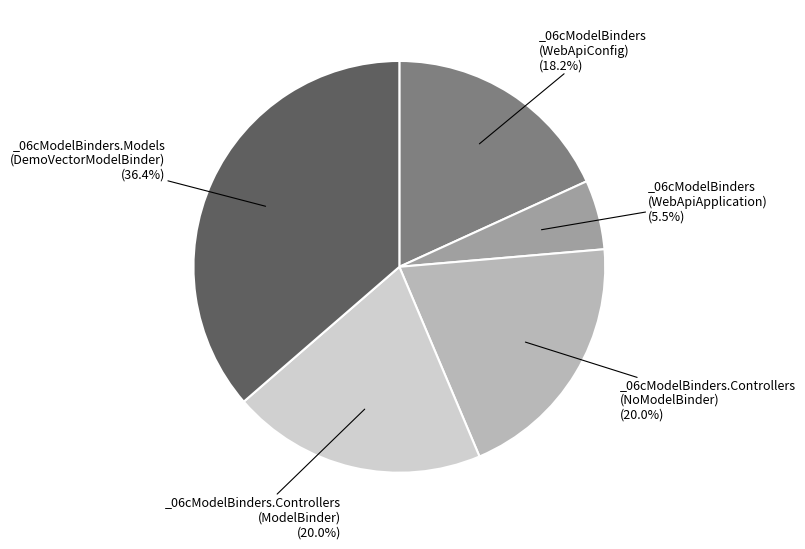

To the nearest percent, what is the difference between the largest and smallest slice percentages?

31%